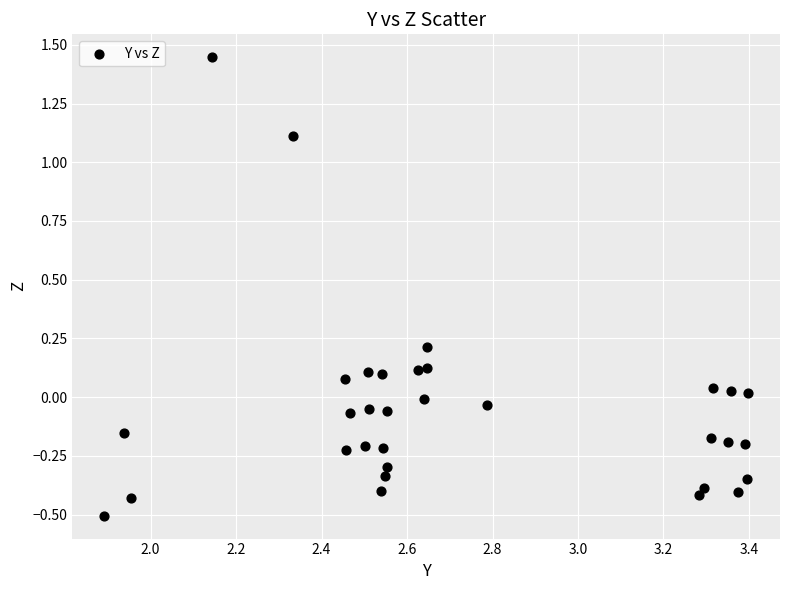

What is the range of X values (max minus min)?

1.5